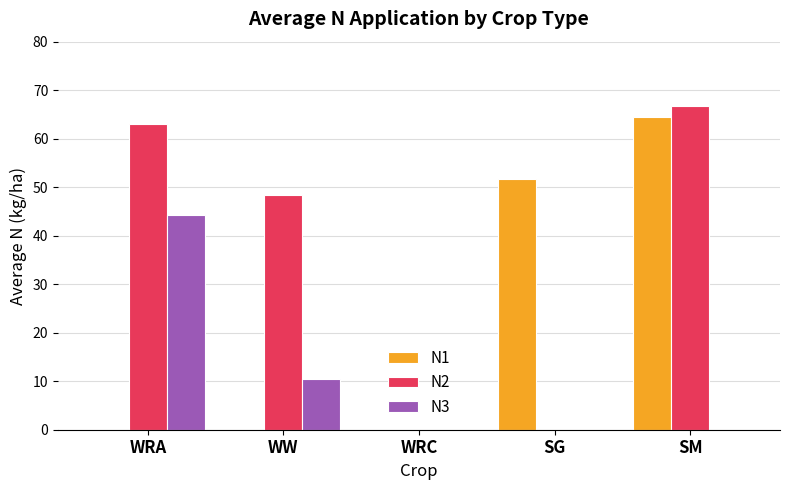

How many categories are shown in the chart?

5